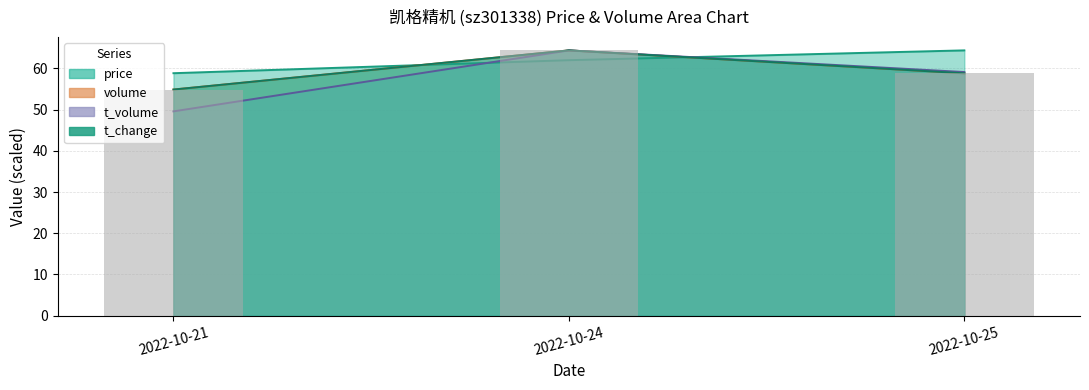

The chart shows a value of 40.7 at 2022-10-25. True or false?

False